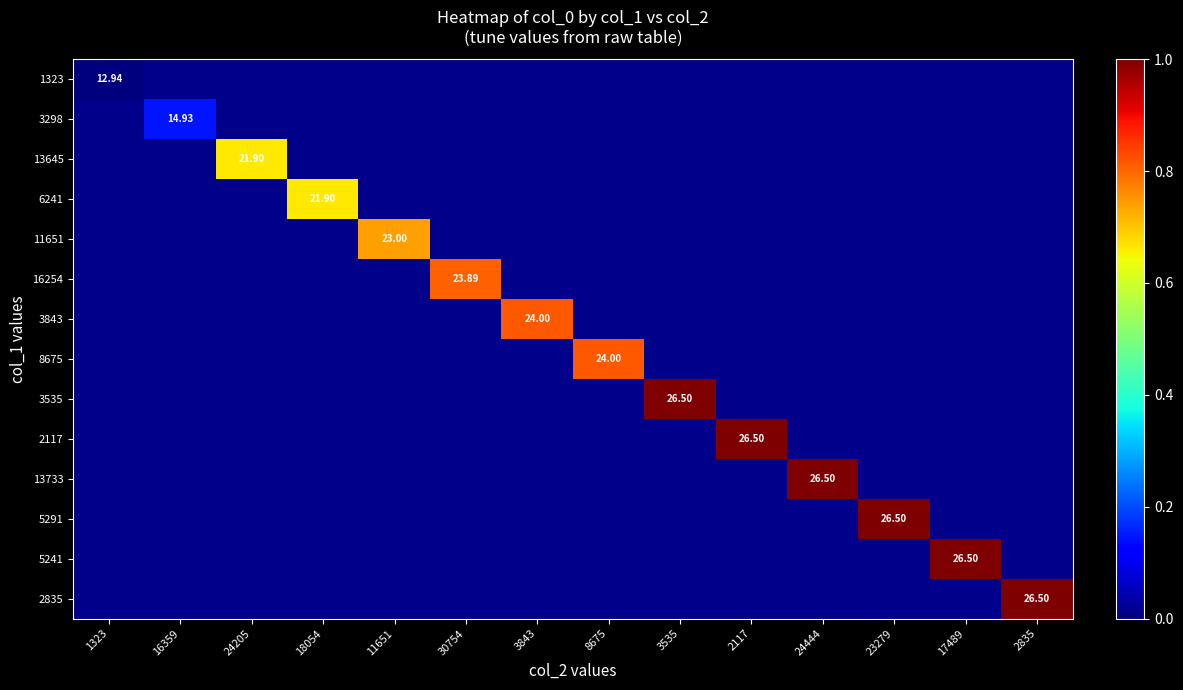

How many values in 16254 are above zero?

1